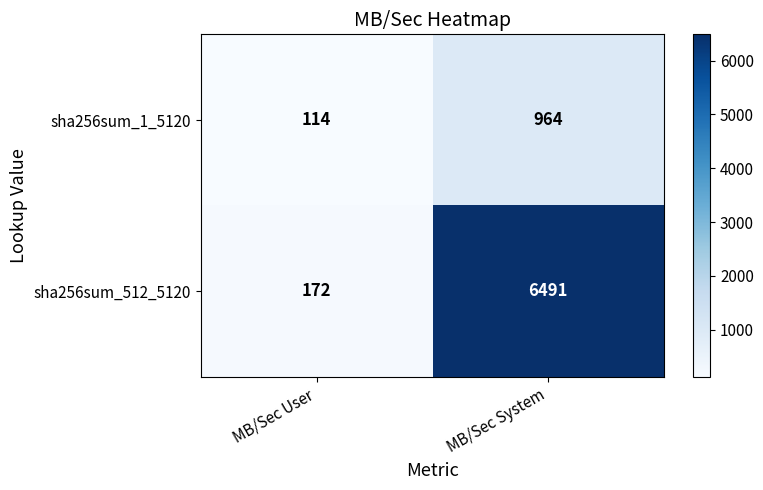

What is the approximate value of sha256sum_1_5120 at MB/Sec User?

114